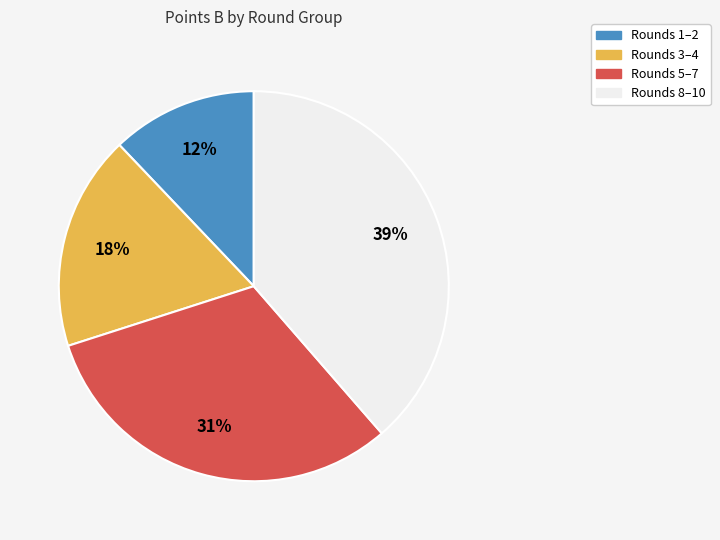

Count the number of slices in the pie.

4